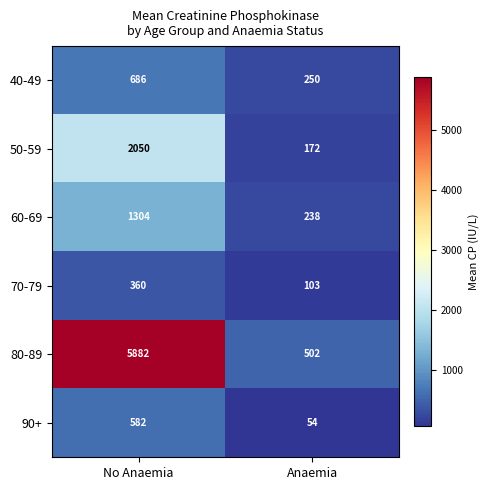

Rank the series by their maximum value, from highest to lowest.

80-89, 50-59, 60-69, 40-49, 90+, 70-79